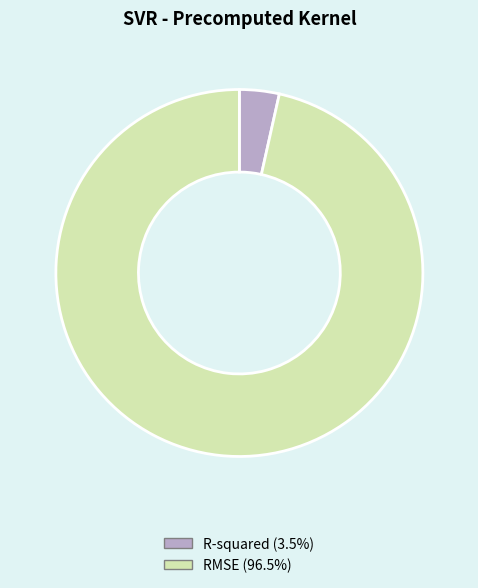

Does any single category account for the majority?

Yes